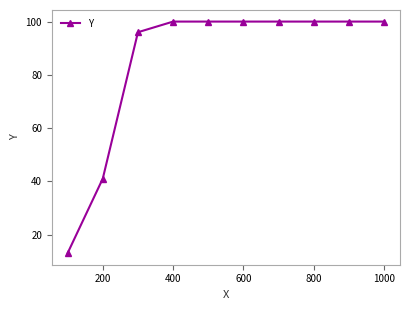

What is the difference between the second highest and minimum values?

87